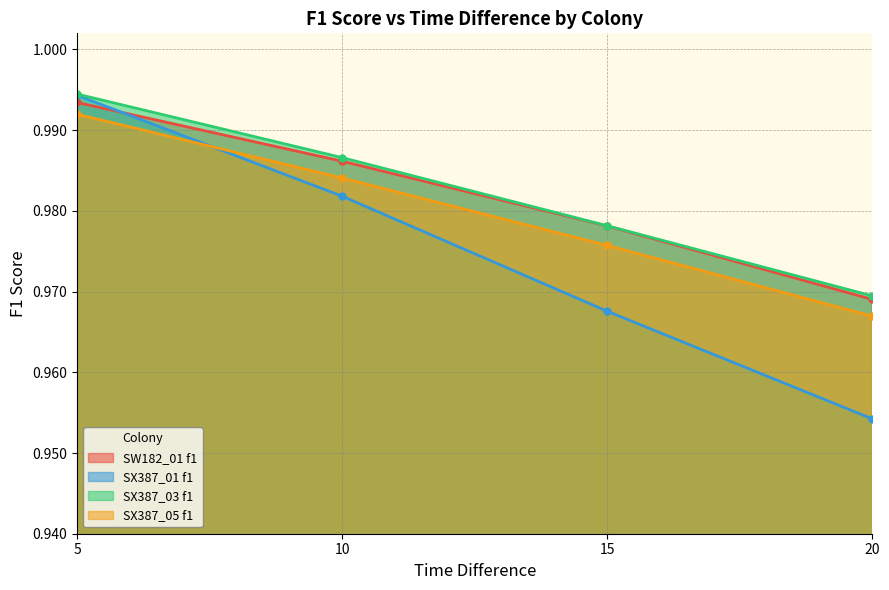

Between 5 and 20, which series saw the biggest shift?

SX387_01 f1